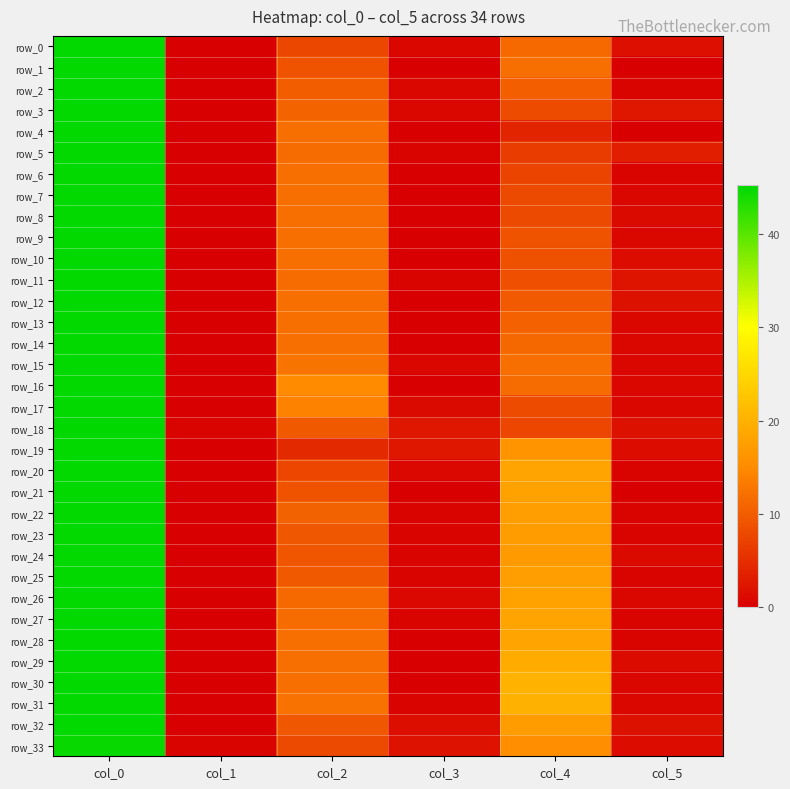

The value of row_19 at col_0 is 45.0. True or false?

True